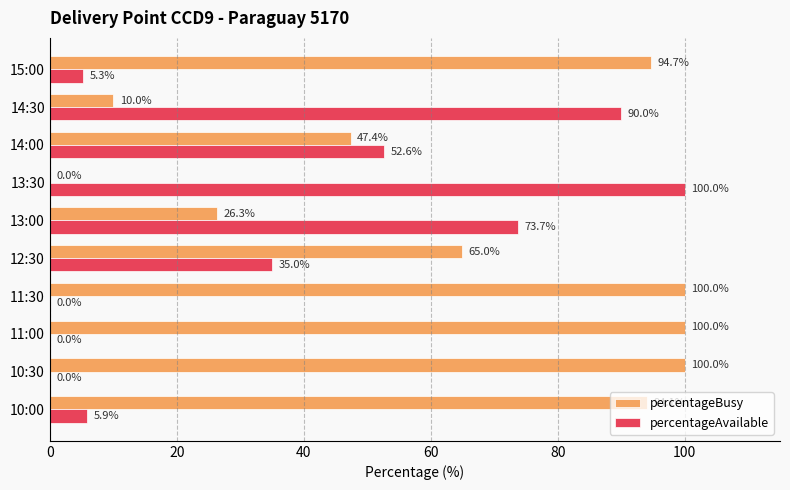

What is the average value of the percentageBusy series?

63.8